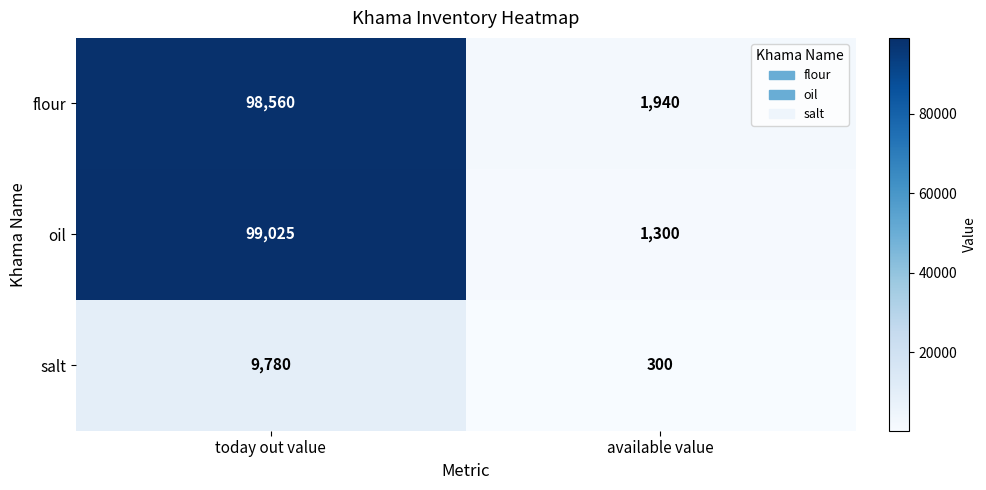

What is the difference between the highest and lowest values at available value?

1640